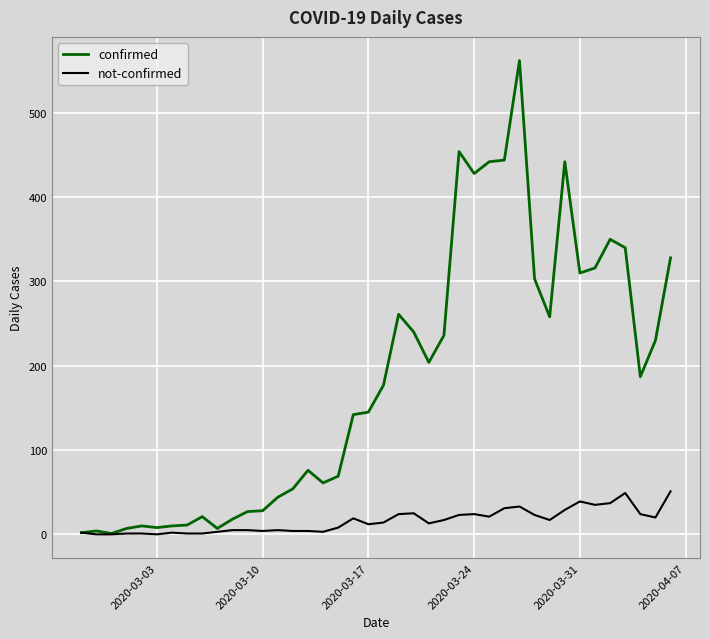

Which series has the widest spread of values?

confirmed